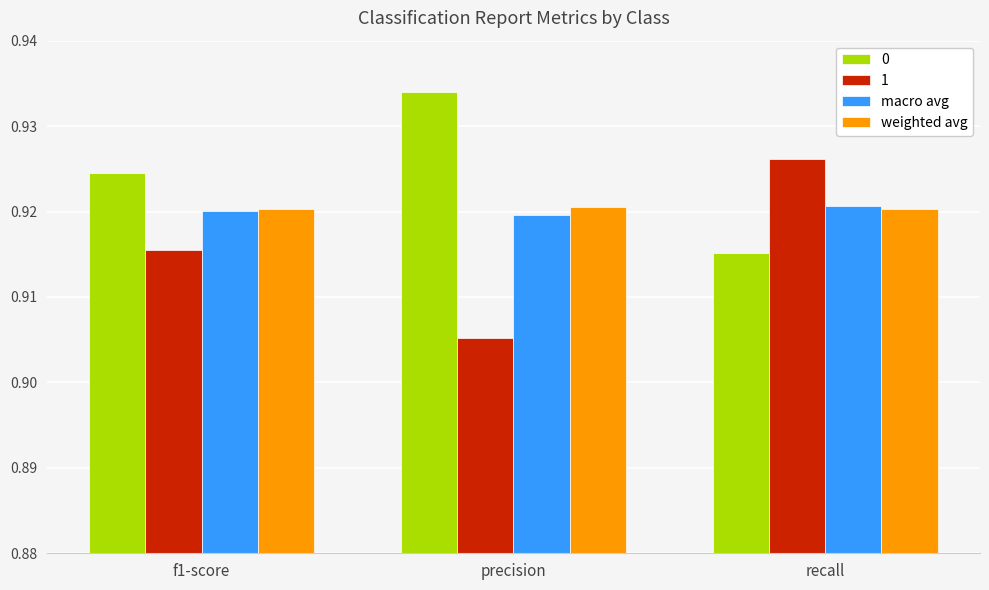

How many macro avg values are between 0 and 1?

3